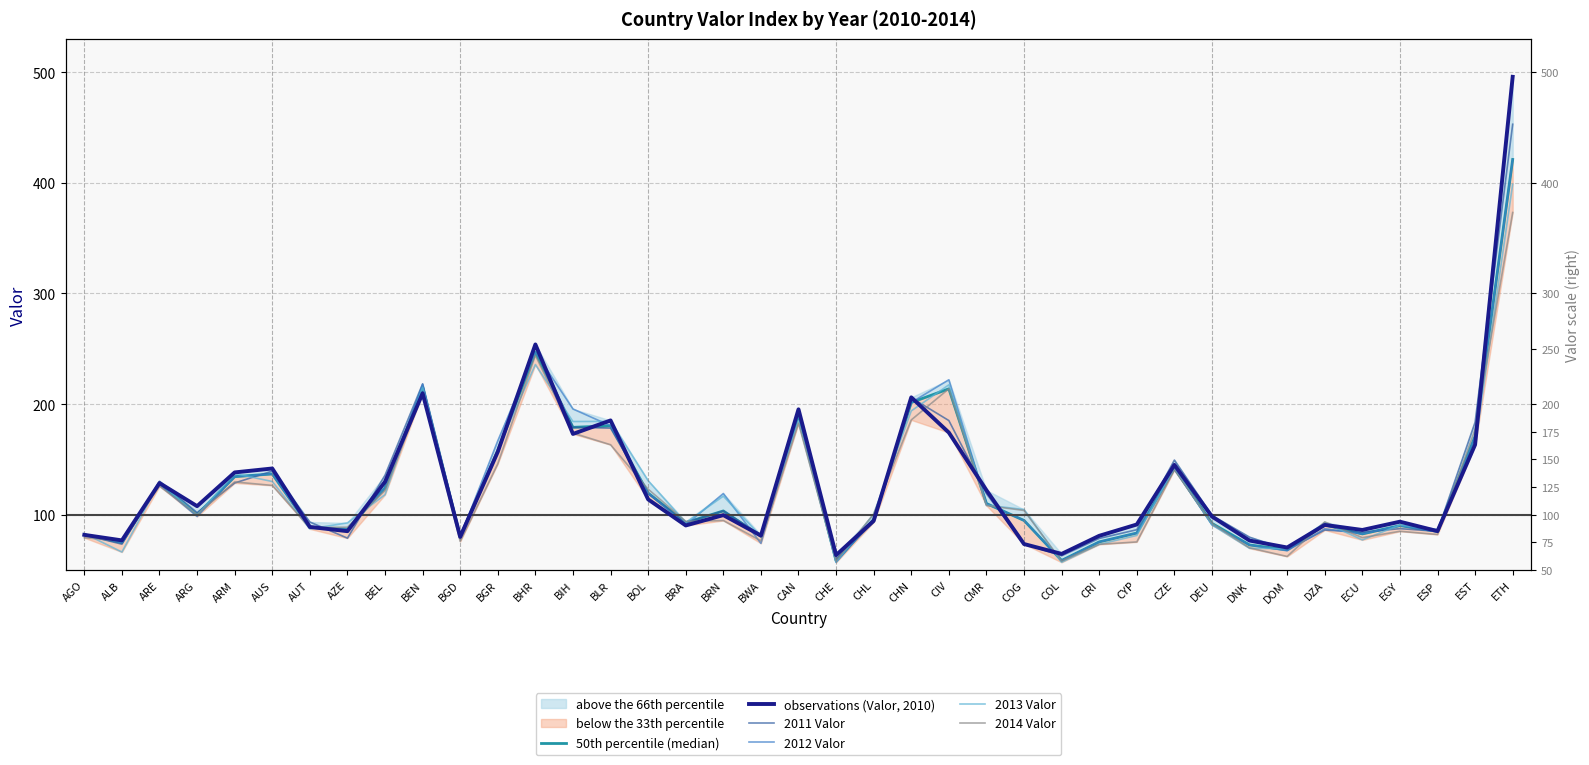

Which series has the largest total across all categories?

observations (Valor, 2010)